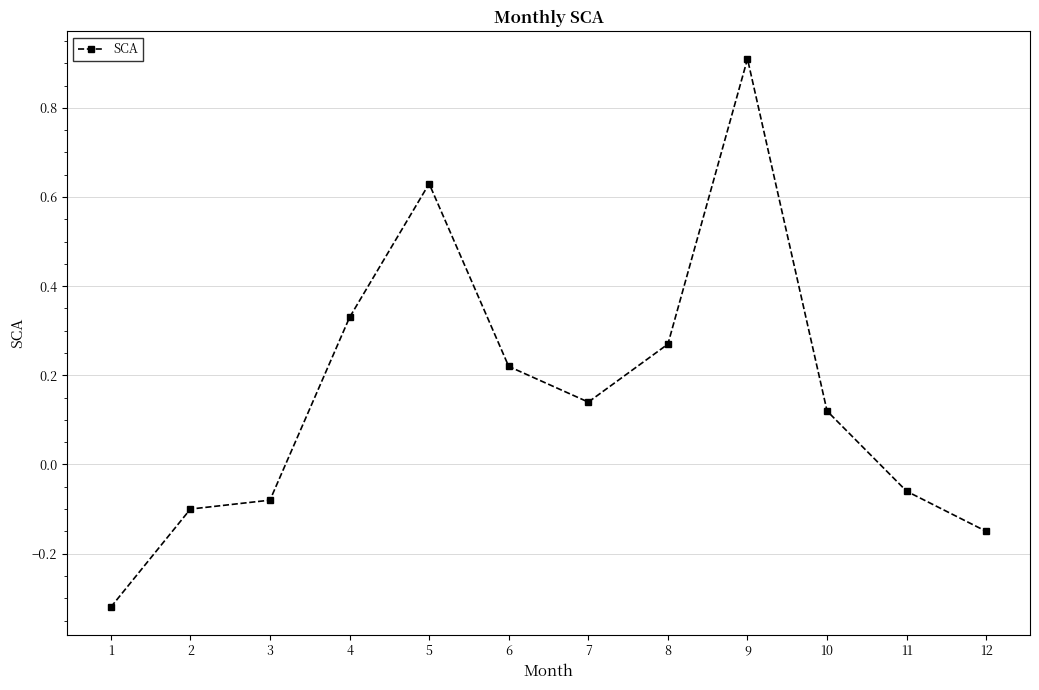

Which label corresponds to the smallest value in the chart?

1